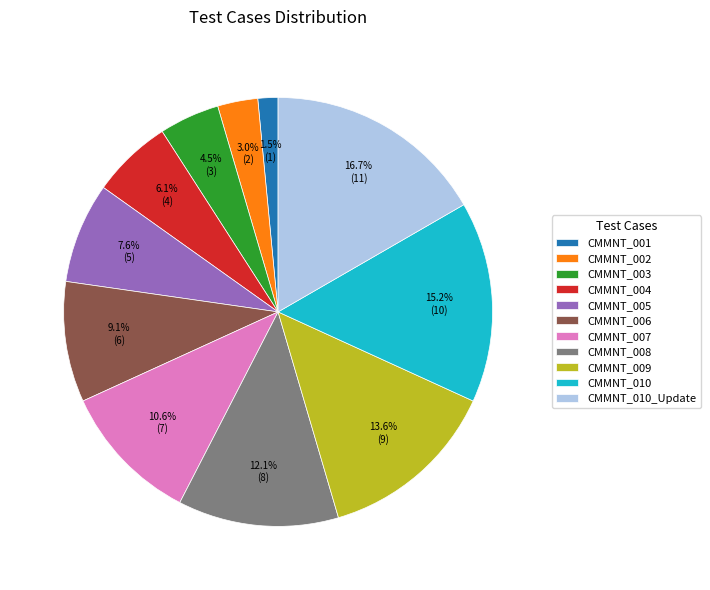

To the nearest percent, what is the combined percentage of CMMNT_003 and CMMNT_005?

12%